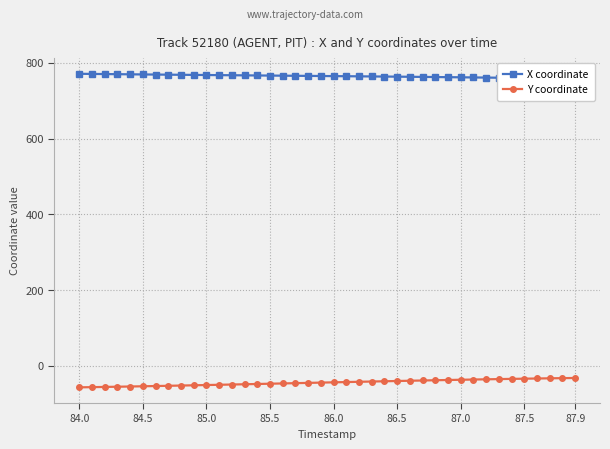

True or false: X coordinate and Y coordinate cross at least once.

False